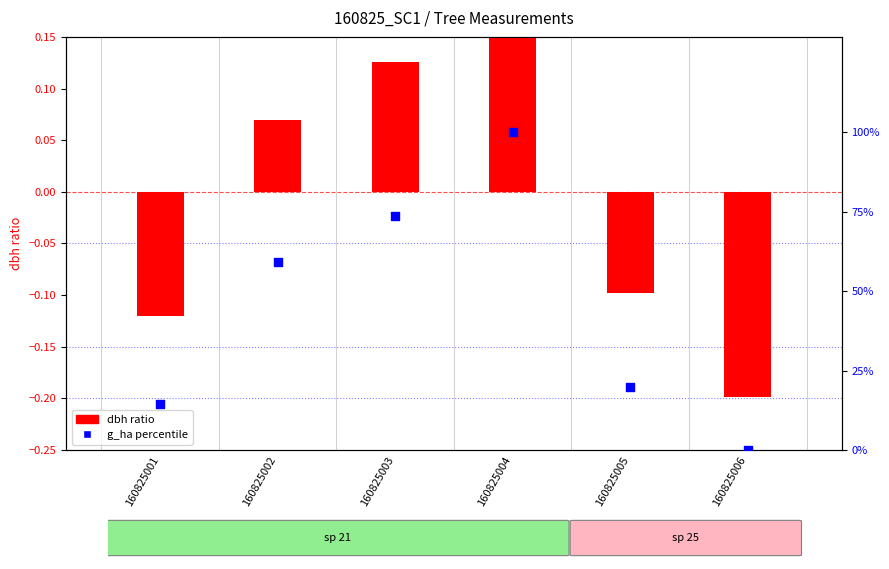

Is the value of g_ha percentile at 160825005 greater than the value of dbh ratio at 160825001?

Yes